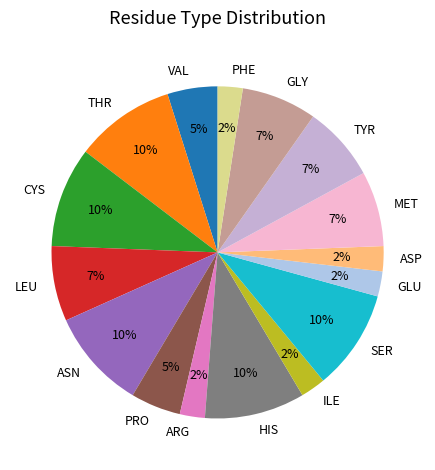

To the nearest percent, what is the average slice percentage?

6%